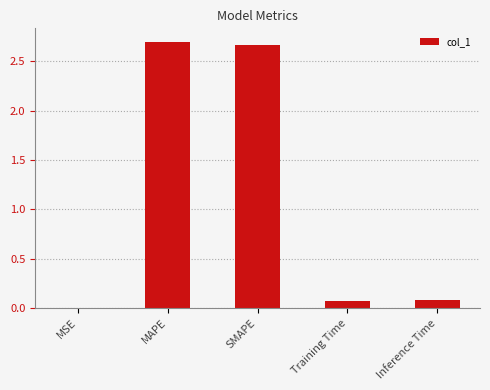

What is the change in value from SMAPE to Training Time?

-2.6